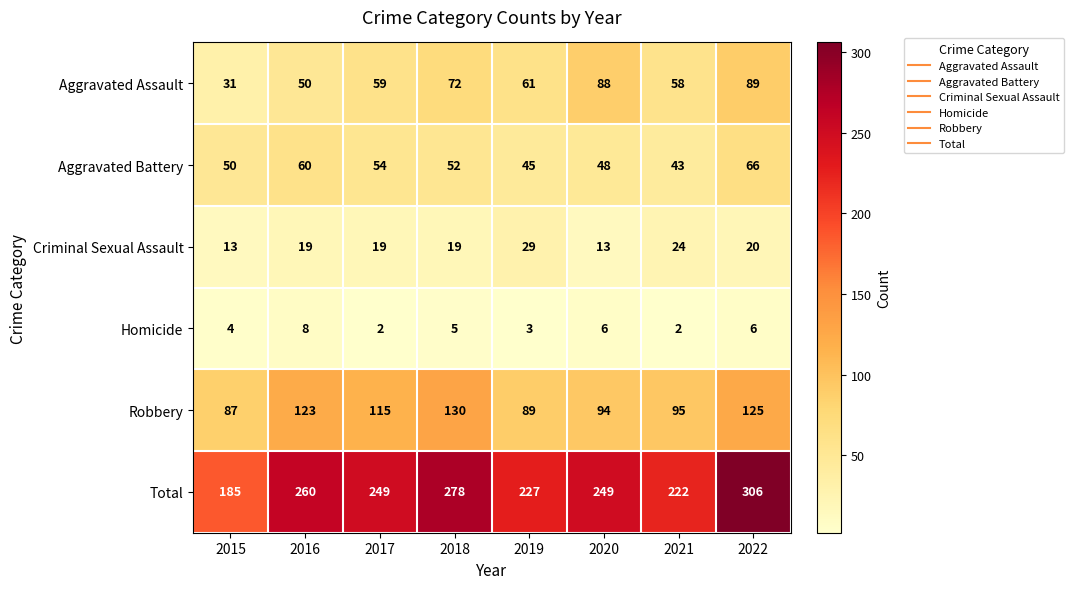

What value does the Aggravated Battery series have at 2019, to the nearest 5?

45